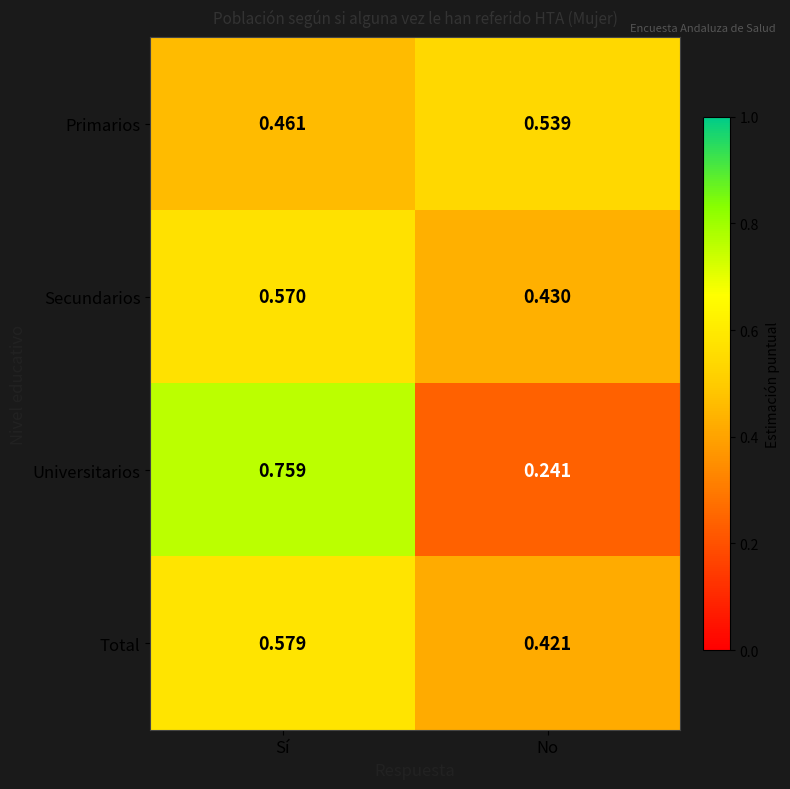

Is the value of Universitarios at No greater than the value of Secundarios at Sí?

No